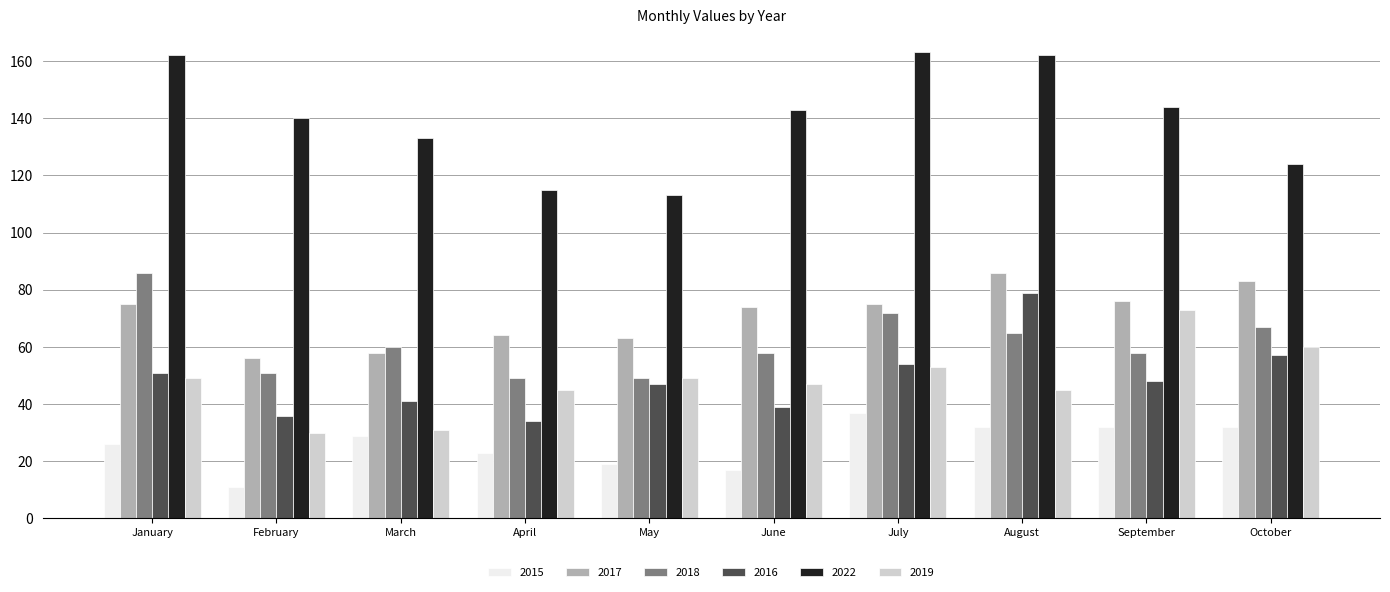

What is the difference between the maximum and minimum values in the 2015 series?

26